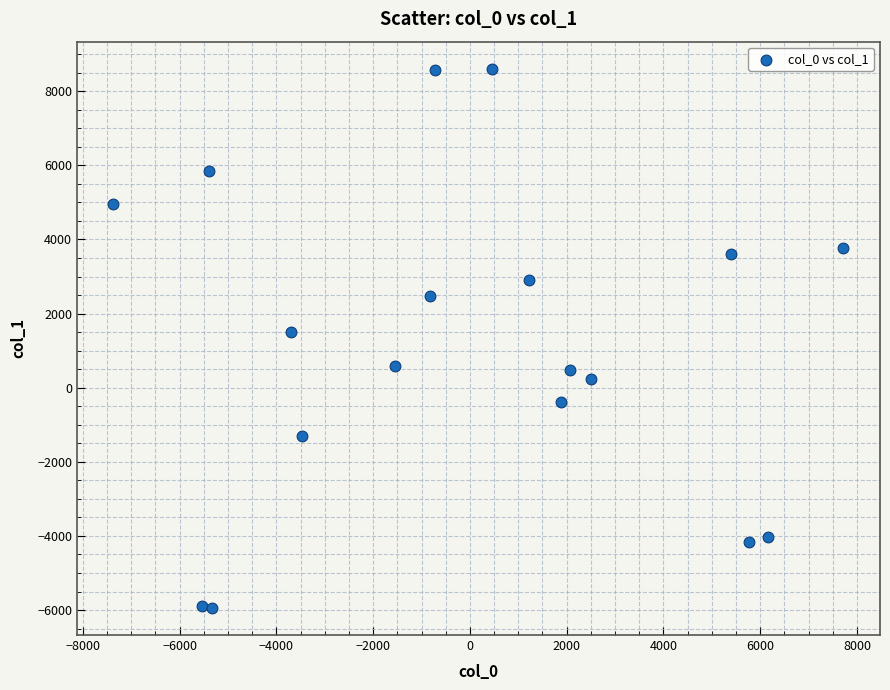

What Y value in the scatter plot is closest to 1331?

1493.7